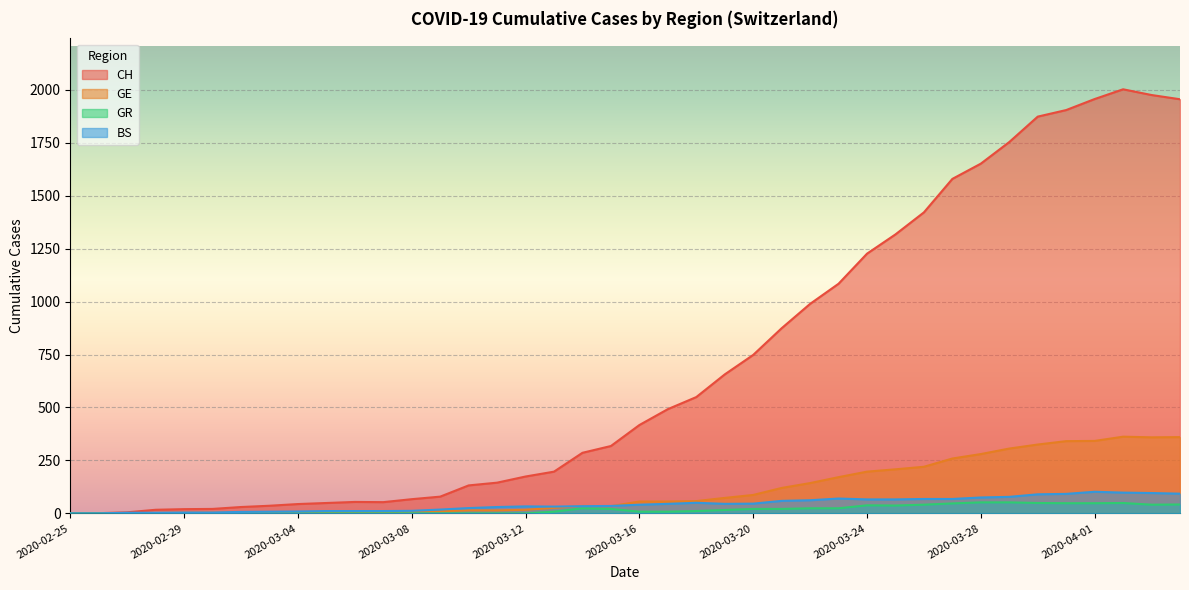

The GR series shows 5 at 2020-03-13. True or false?

False